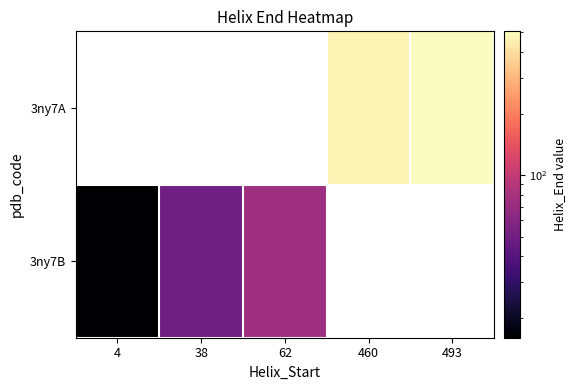

Read the 3ny7B value at 62.

74.0